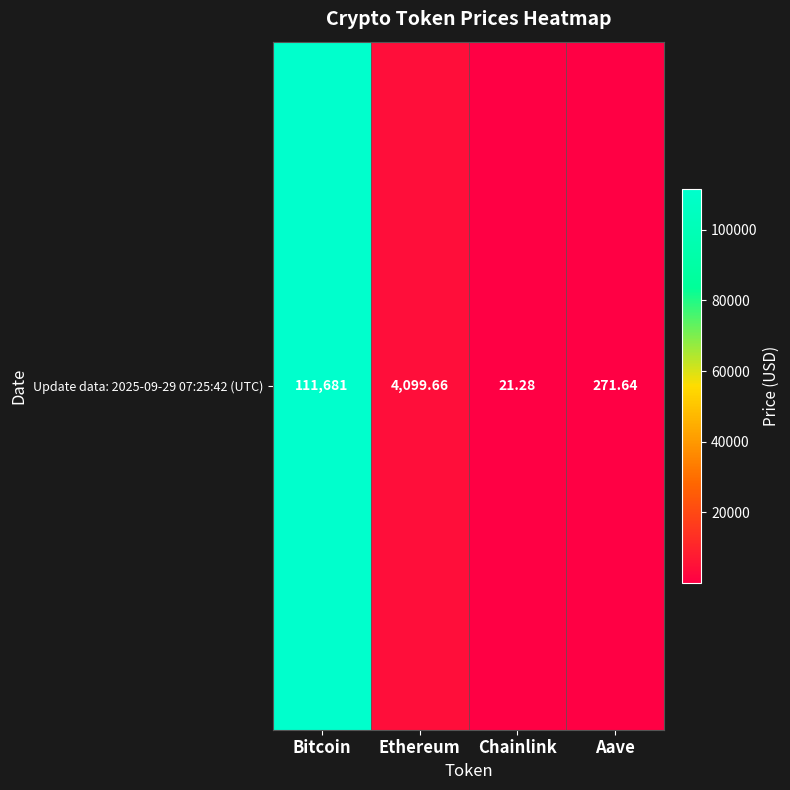

The chart shows a value of 271.6 at Aave. True or false?

True